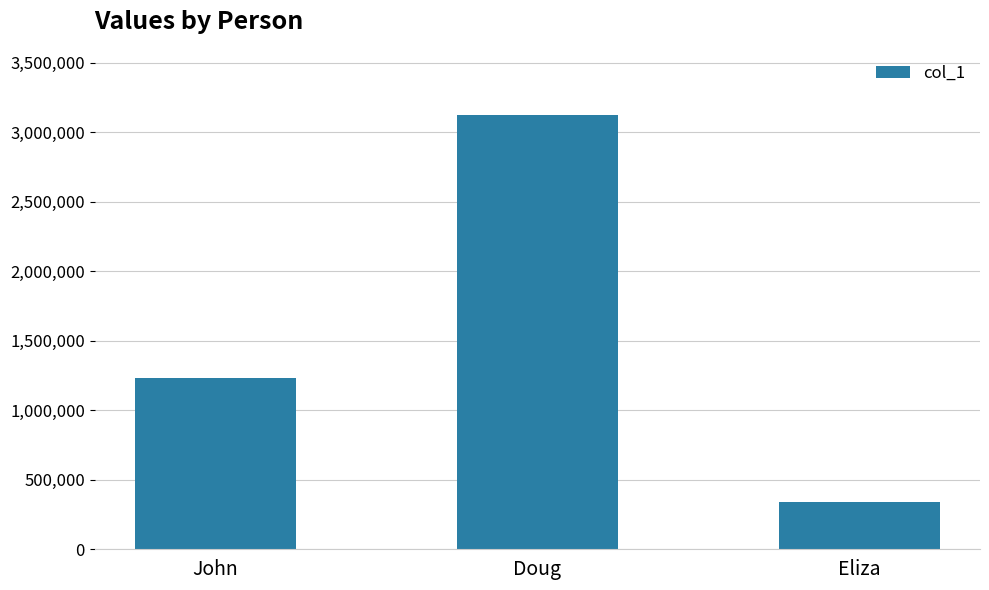

The value at Doug is 4656459. True or false?

False